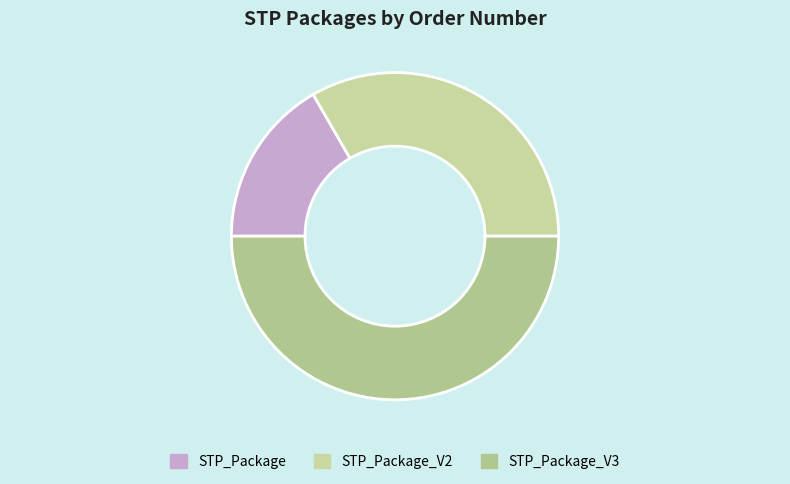

What is the ratio of the value at STP_Package_V2 to the value at STP_Package?

2.0